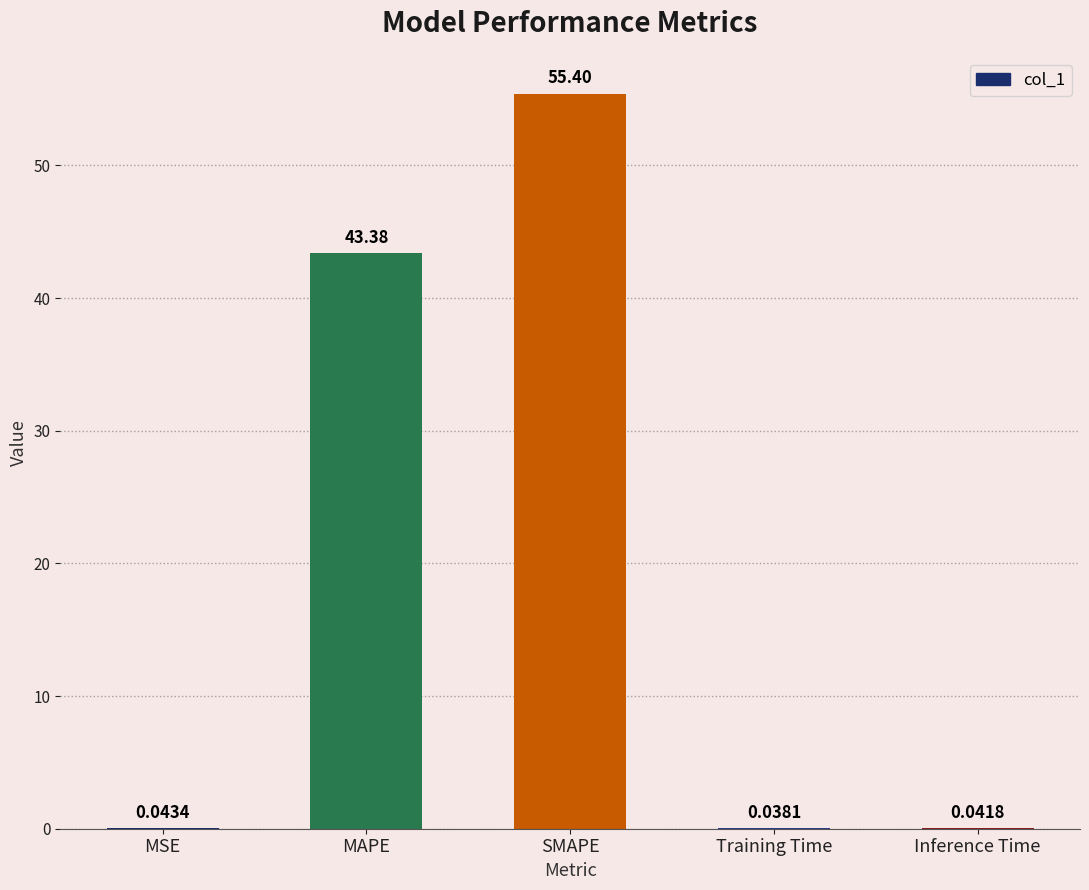

How many distinct data groups are displayed?

1